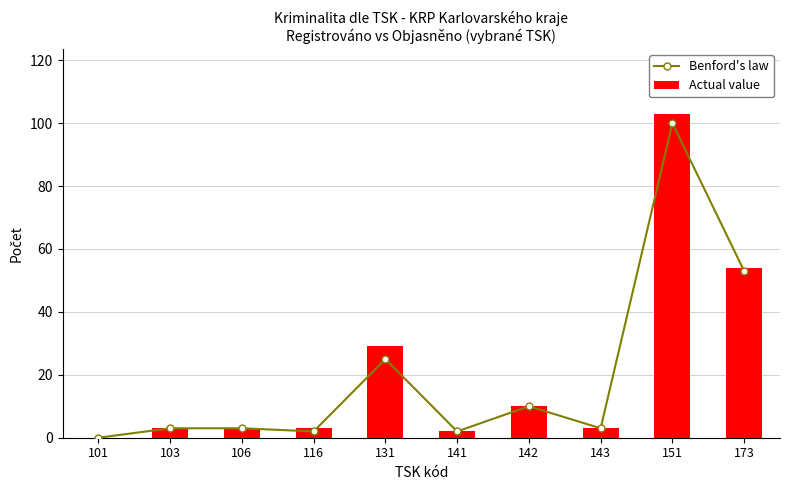

What is the total value across all series at 173?

107